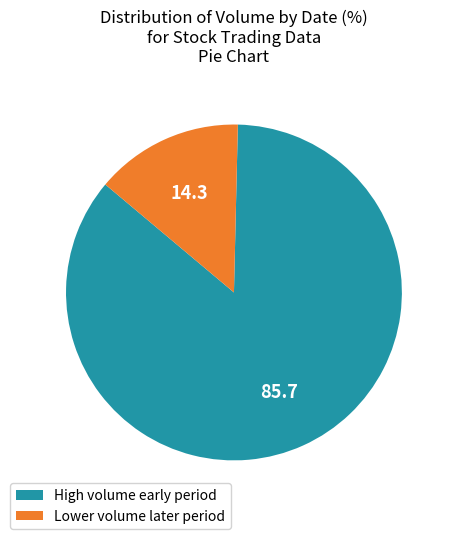

Is there any slice that represents more than half of the pie?

Yes